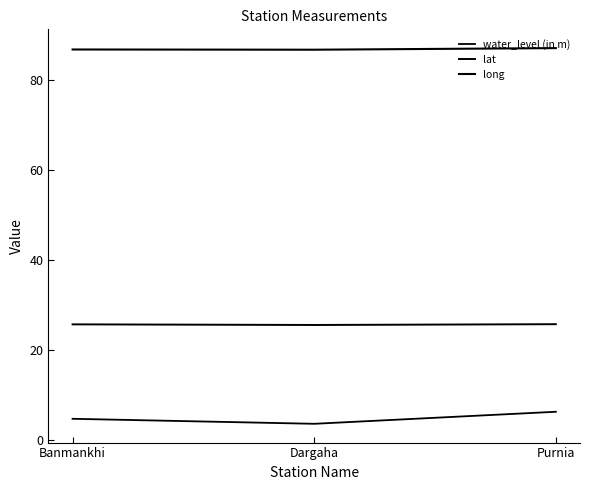

The lat series shows 37.6 at Banmankhi. True or false?

False